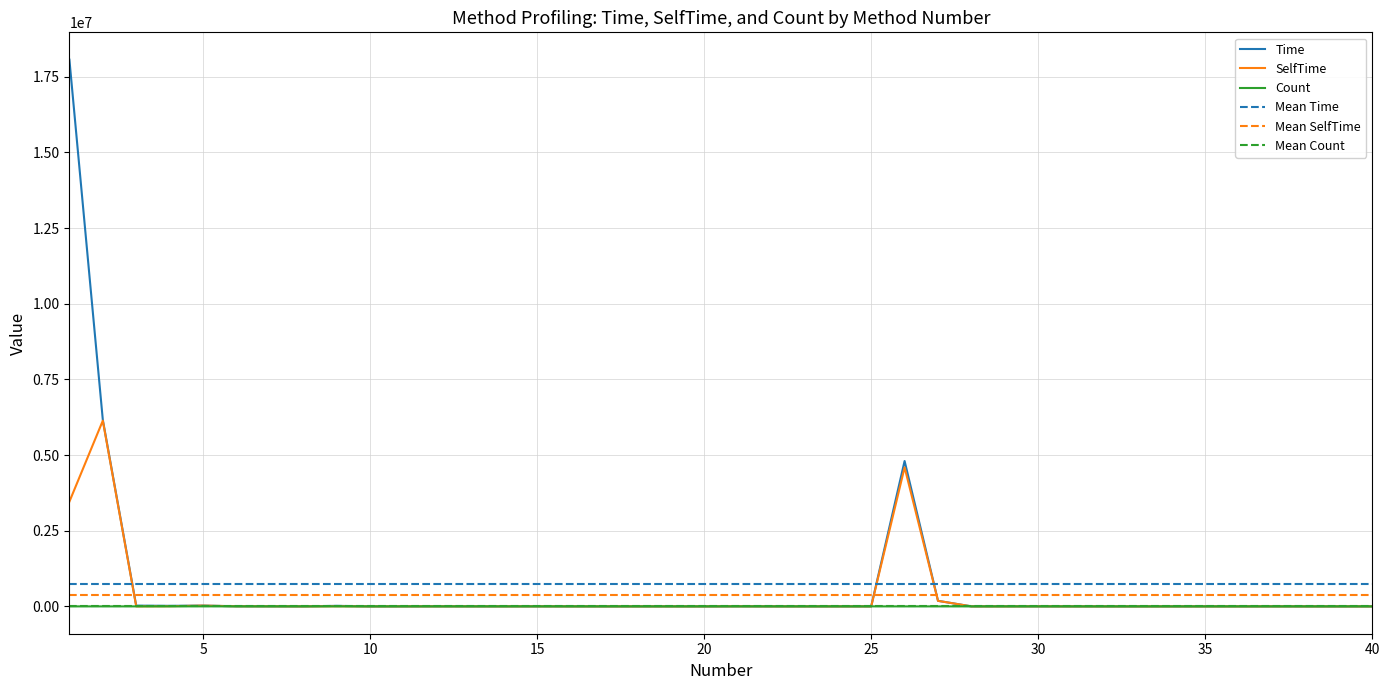

Does the chart have visible grid lines?

Yes